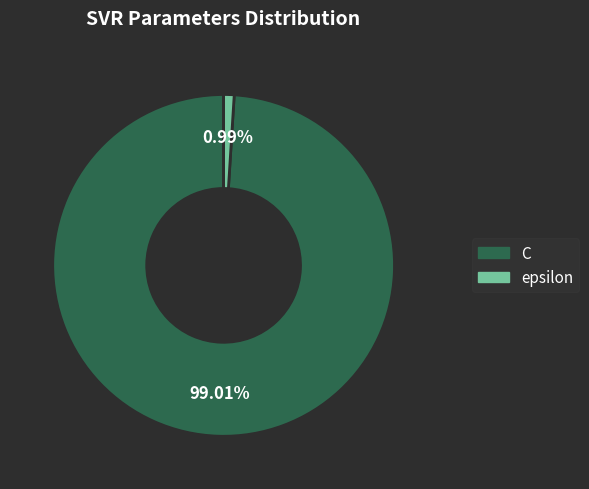

To the nearest percent, what portion does C represent?

99%